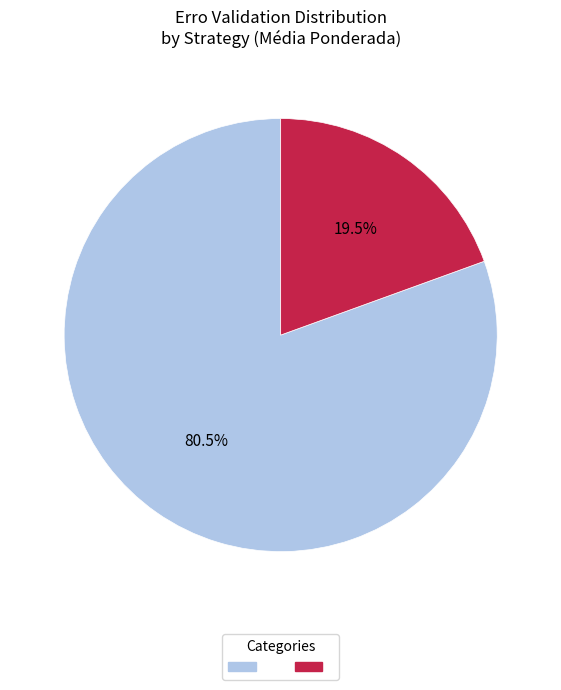

Is there a majority slice in this chart?

Yes